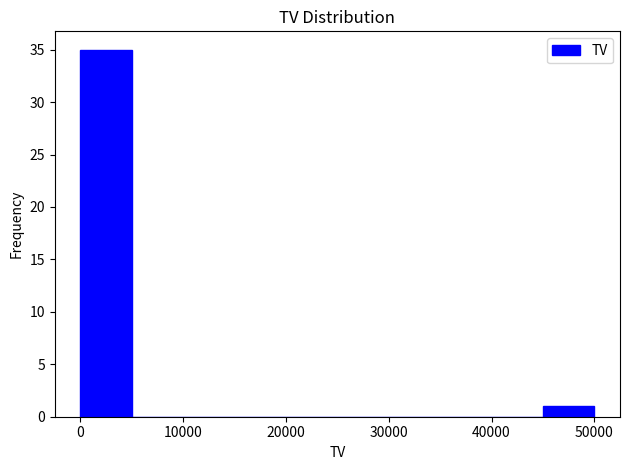

What is the height of the bar covering 0 to 5000 on the x-axis? The values are not printed on the chart, so give them approximately, as read against the axis.

35